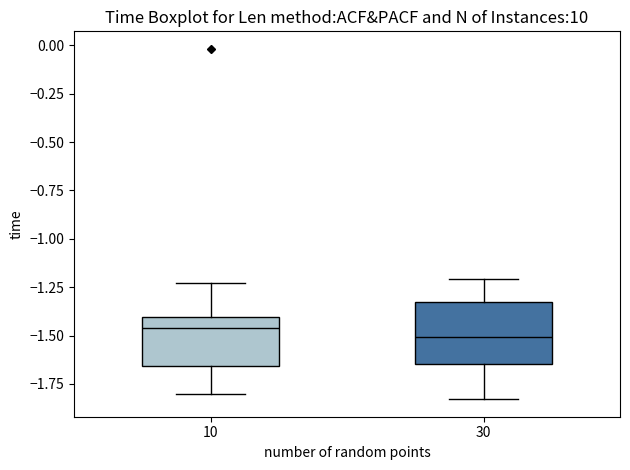

Comparing the boxes themselves (not the whiskers), which one is the tallest?

30